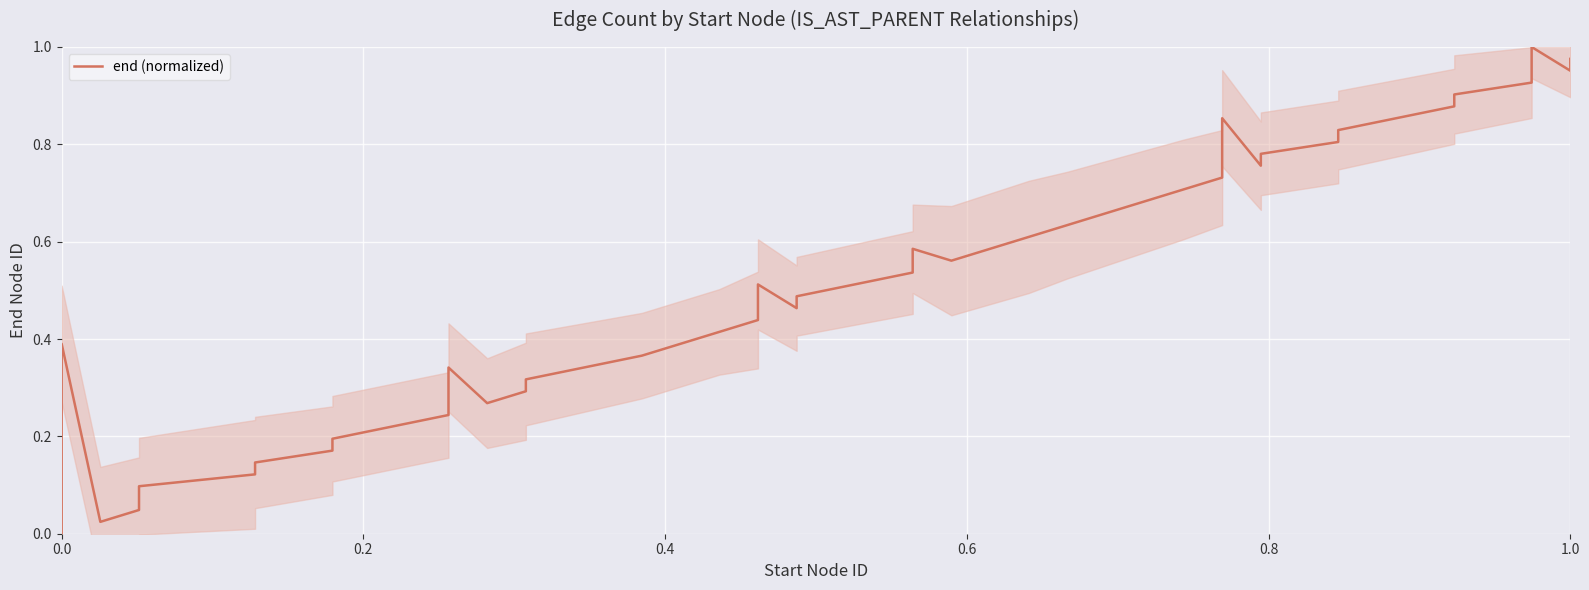

How many interior local peaks (higher than both neighbors) does the data have?

6